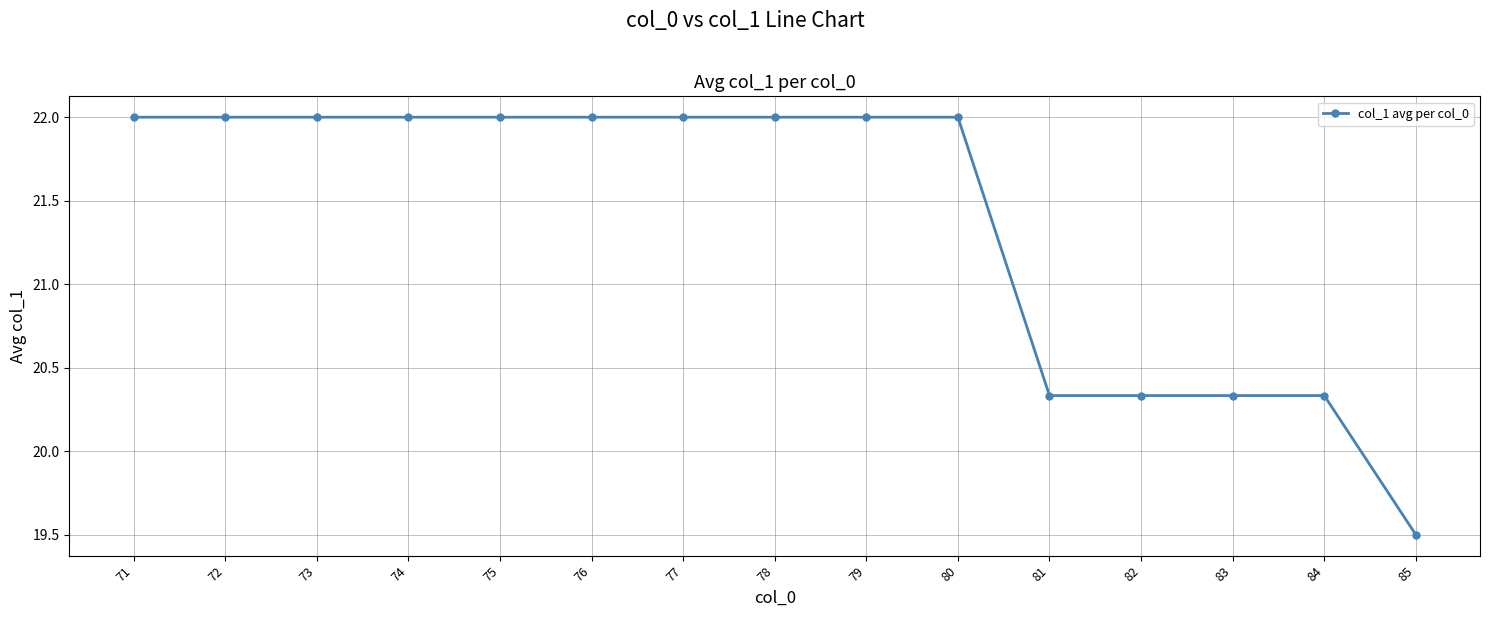

What is the difference between the second highest and minimum values?

2.5